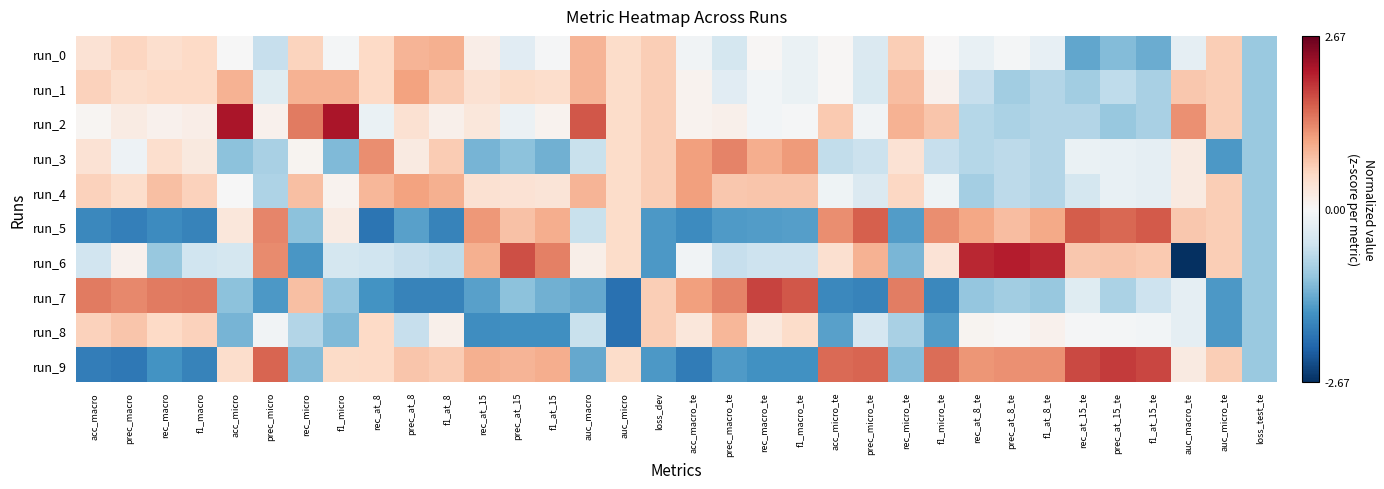

Which series has the widest spread of values?

run_6